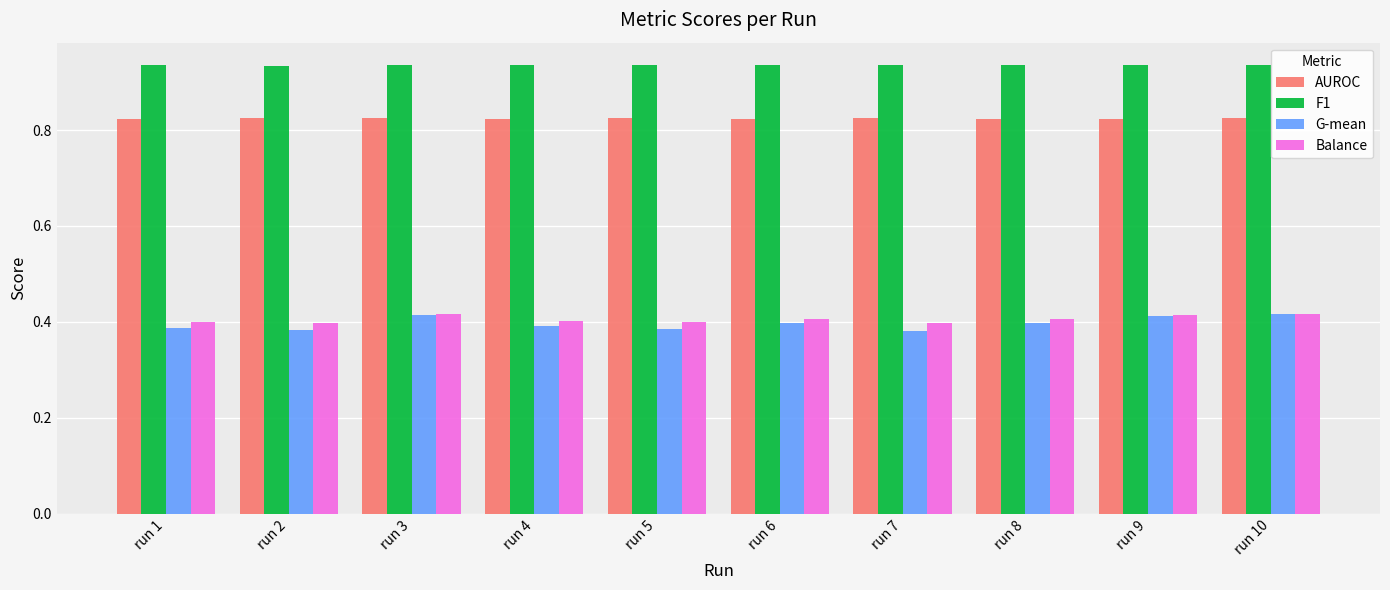

Is the value of AUROC at run 10 greater than the value of G-mean at run 7?

Yes